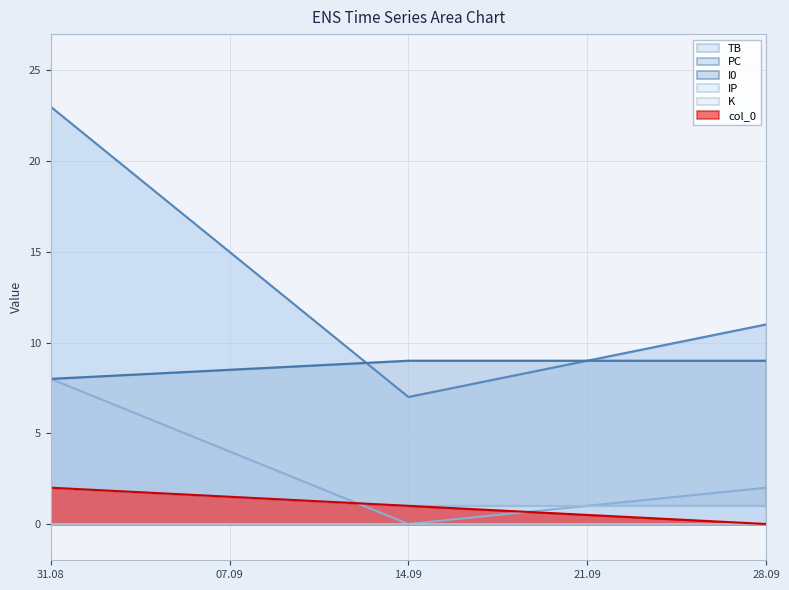

At which category is the sum across all series the highest?

31.08